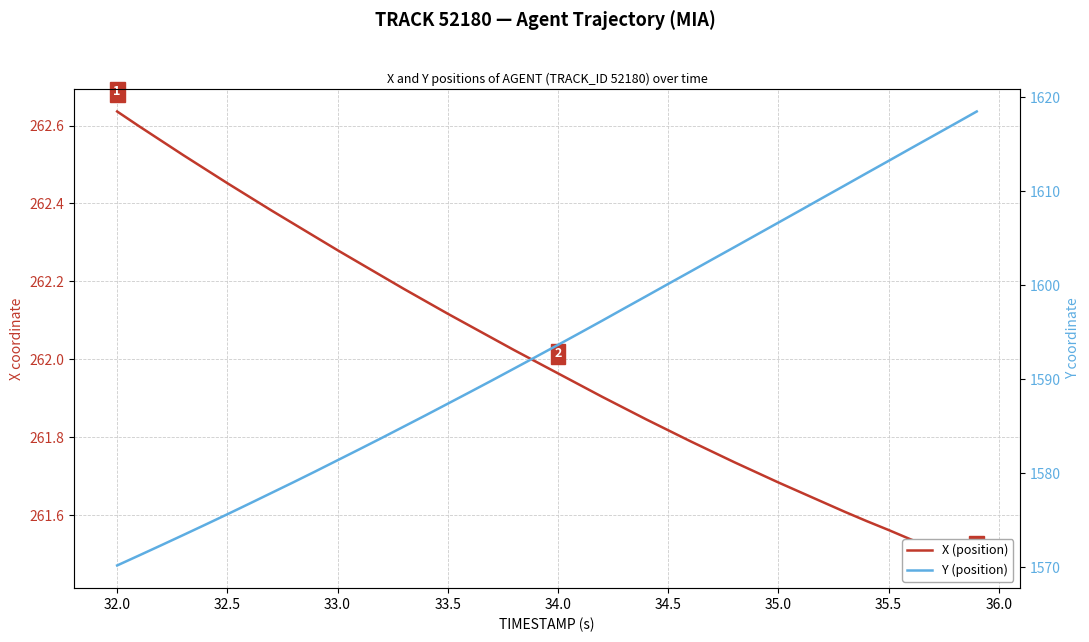

True or false: Y (position) has more than 0 interior local peaks.

False